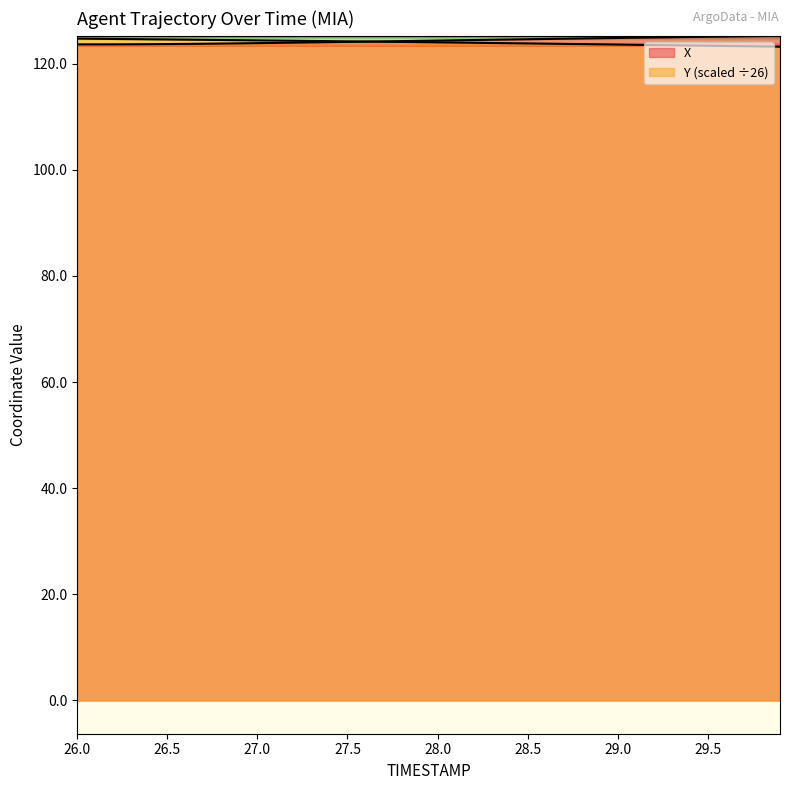

At which label is Y closest to 123?

29.9